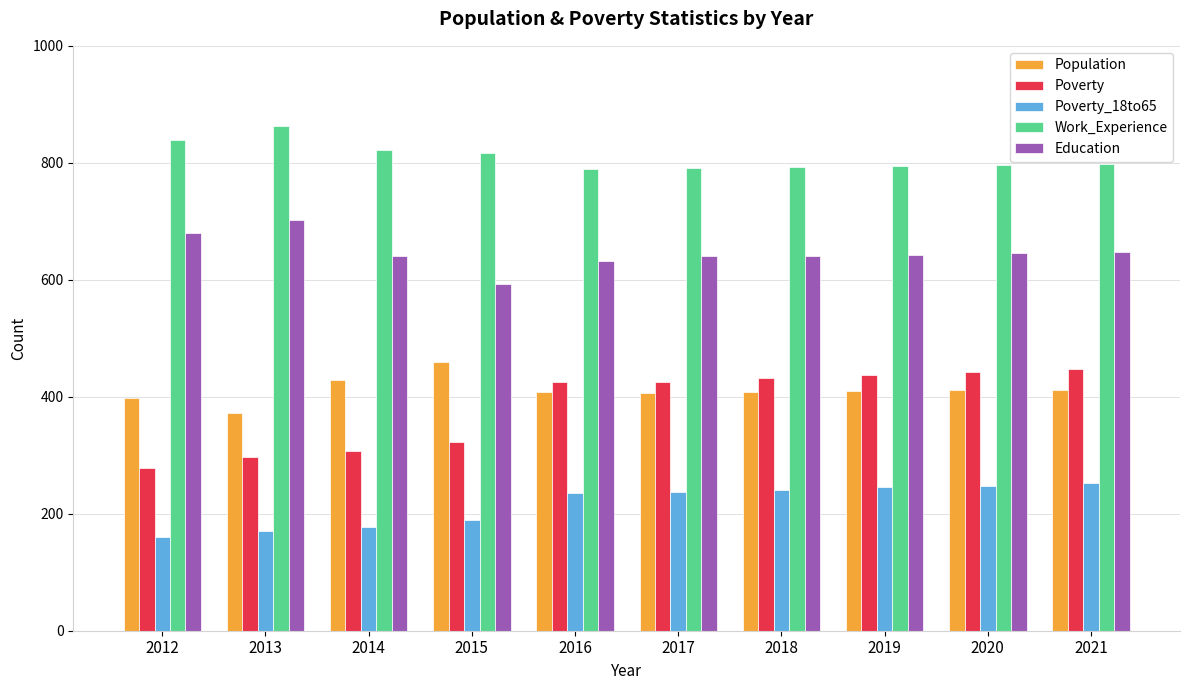

What is the difference between the highest and lowest values at 2012?

679